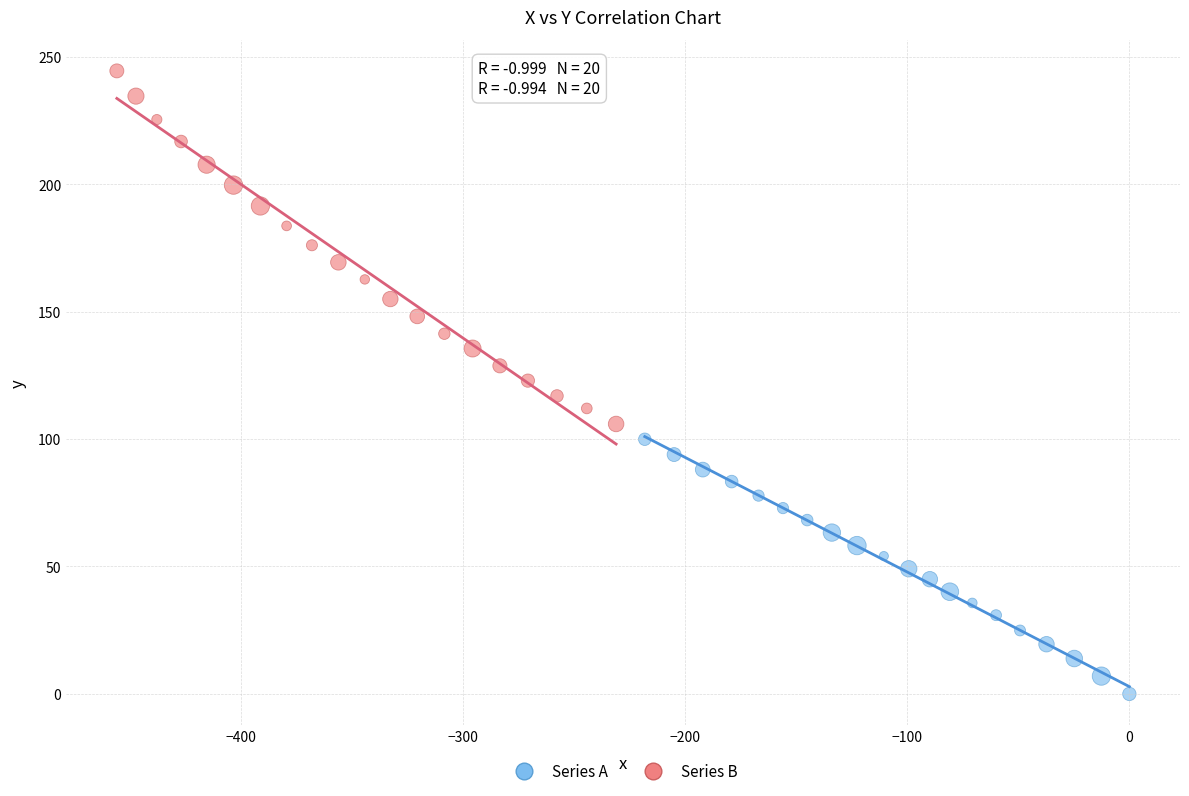

Which series contains the lowest Y value?

Series A